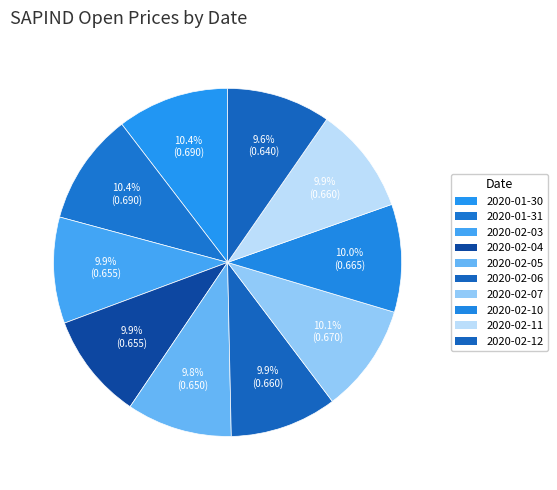

Does 2020-02-05 account for over 50% of the chart?

No